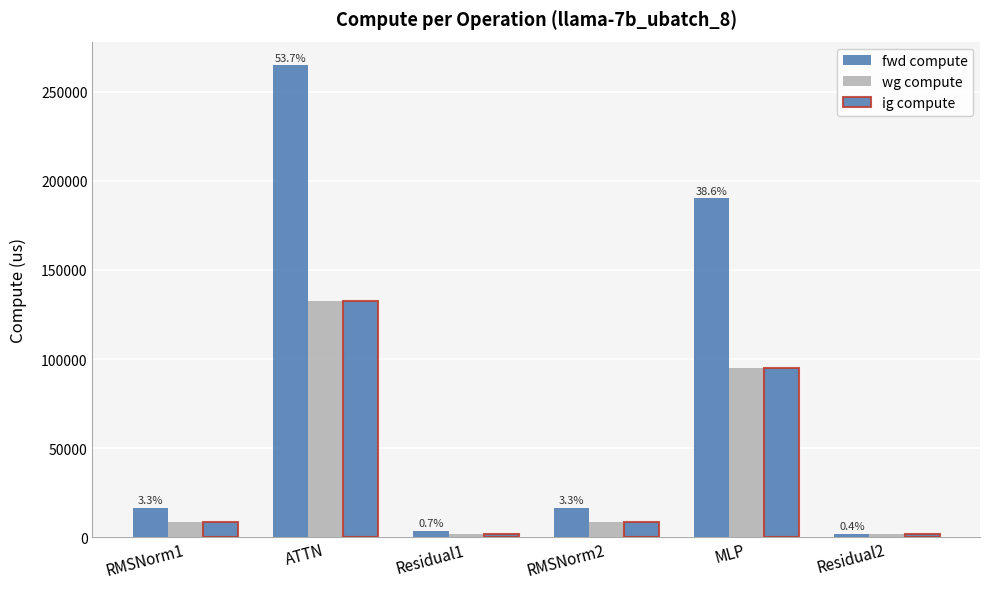

Which series has the largest total across all categories?

fwd compute